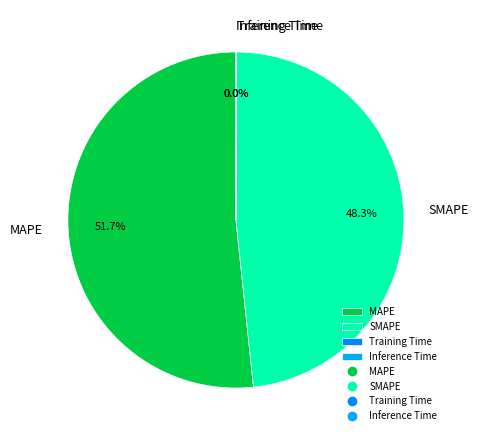

What percentage is the MAPE slice, to the nearest percent?

52%